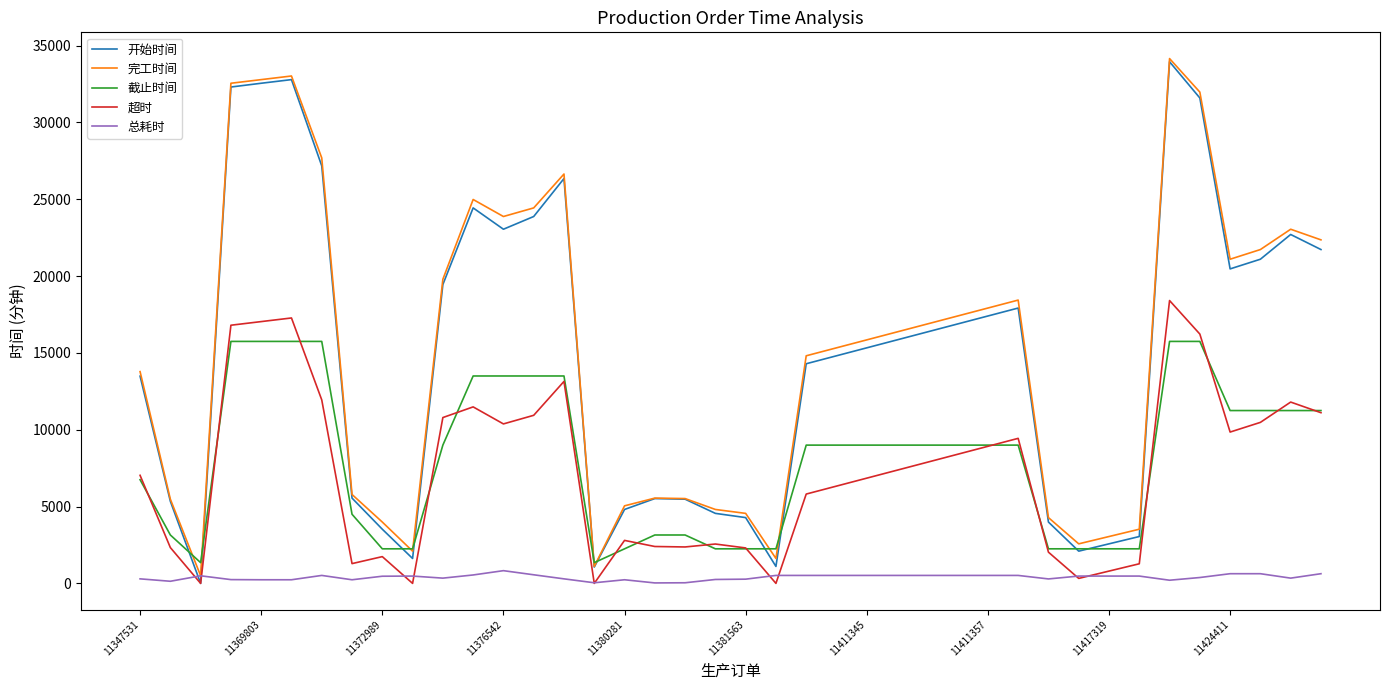

After their last crossing, which series has the higher values: 开始时间 or 总耗时?

开始时间